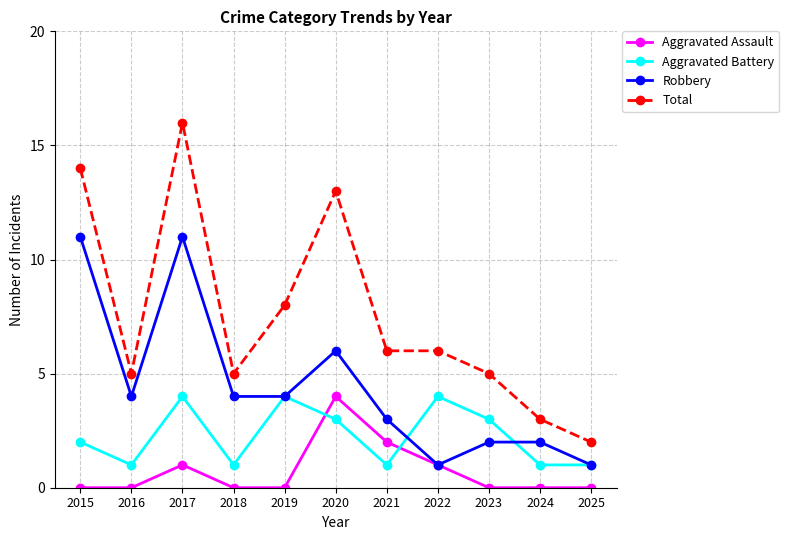

Between 2017 and 2018, which series saw the biggest shift?

Total